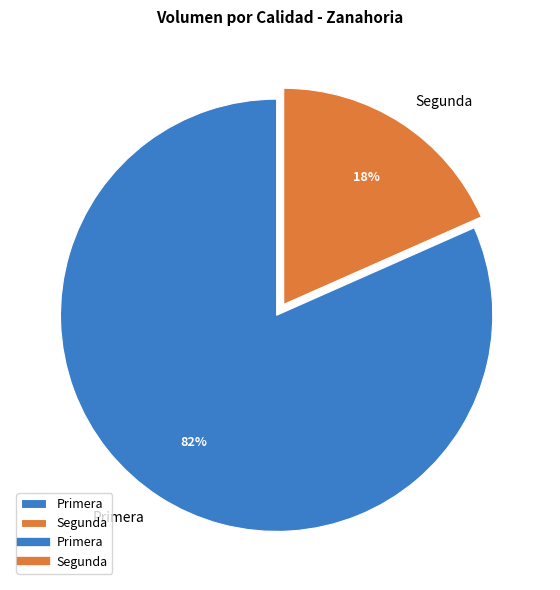

To the nearest percent, what portion does Segunda represent?

18%